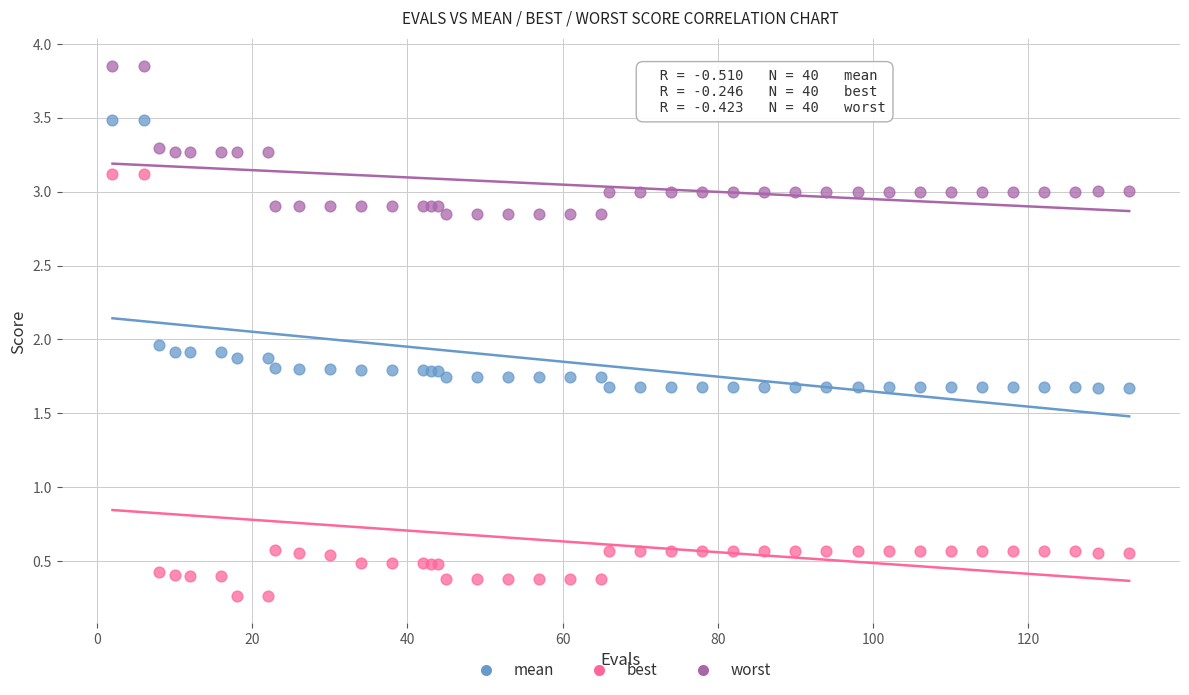

Which series has the largest Y range (max minus min)?

best